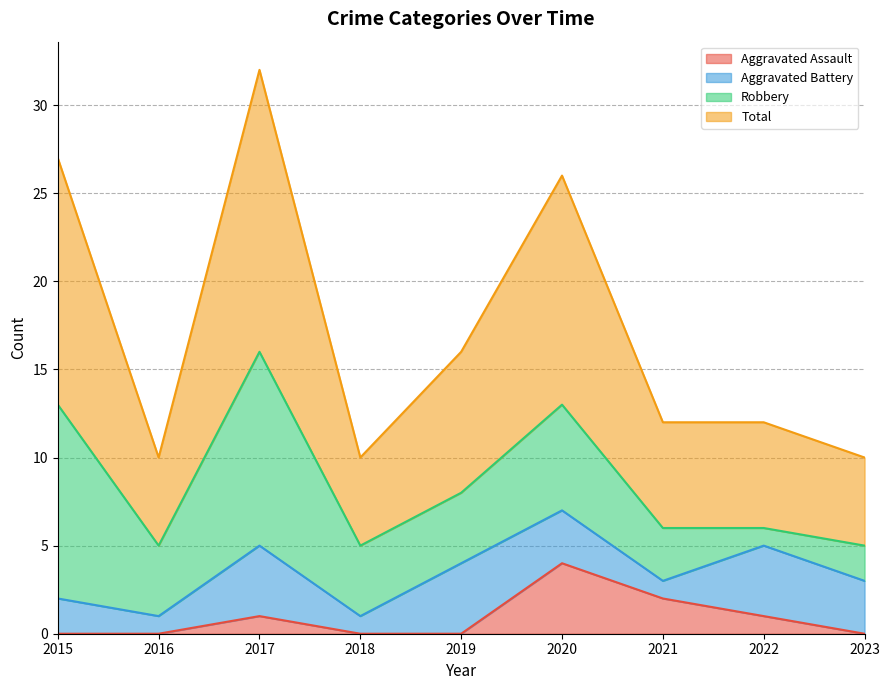

How many interior local peaks does the Aggravated Assault series have?

2